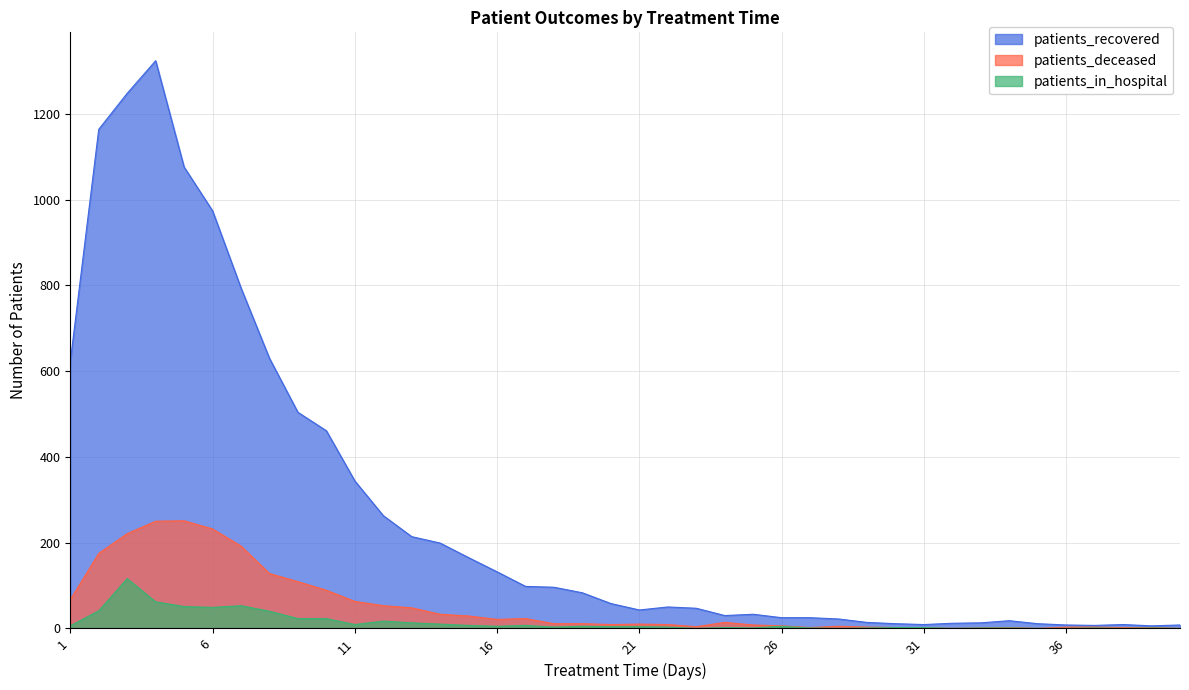

True or false: patients_in_hospital has a value of 3 at 19.

False